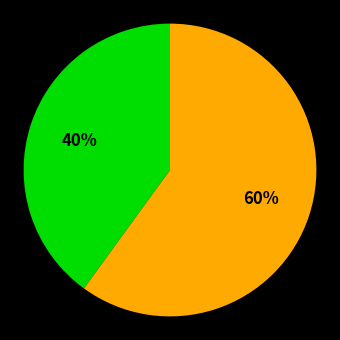

To the nearest percent, what is the average slice percentage?

50%